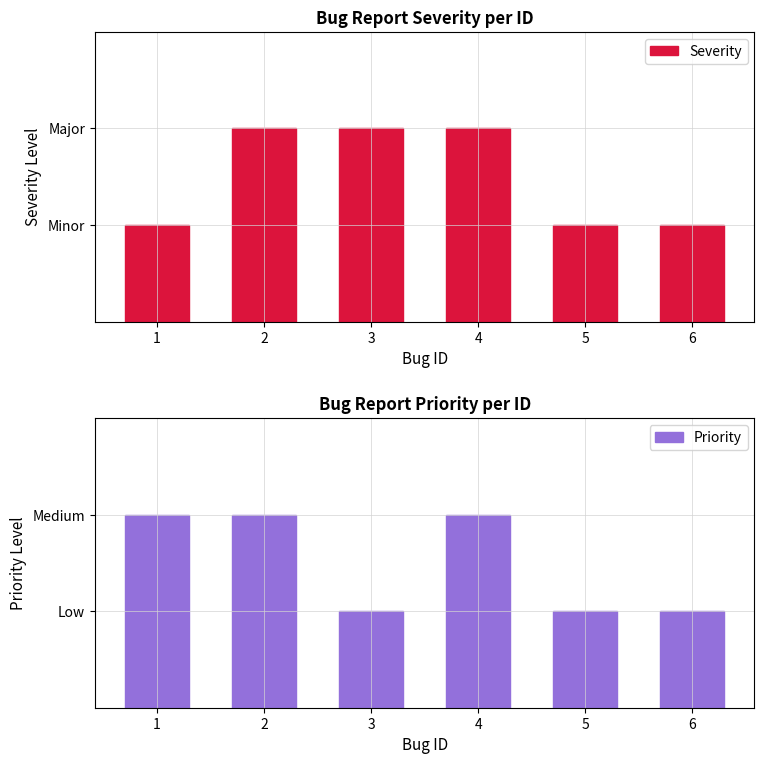

List the series in order of their peak value, lowest first.

Severity, Priority